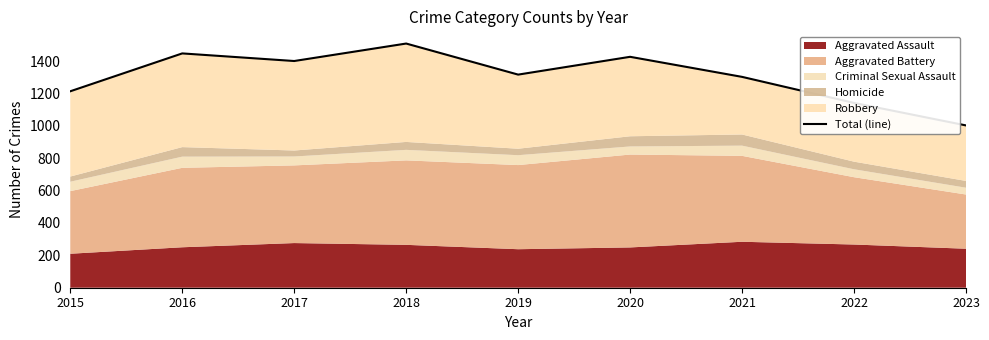

What is the difference between the maximum and minimum values?

506